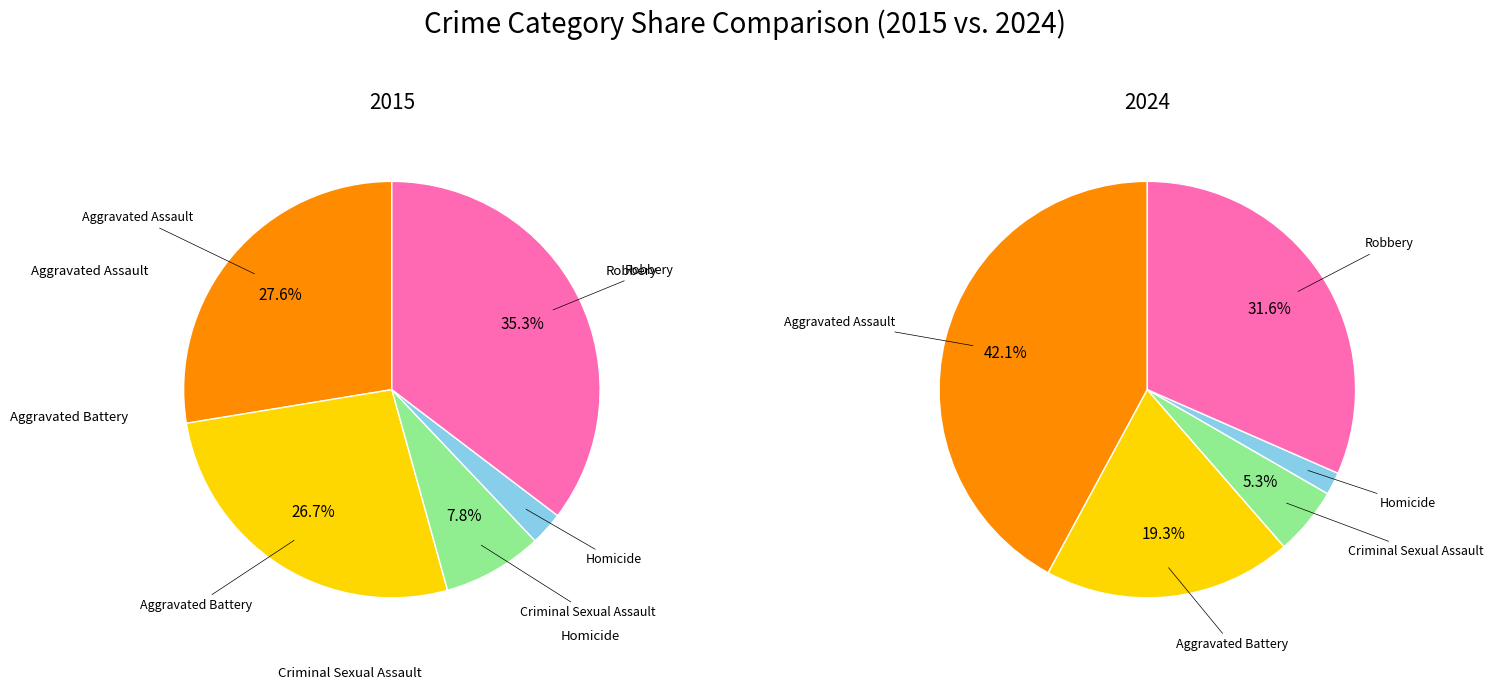

Which series changed the most between Aggravated Battery and Robbery?

2015